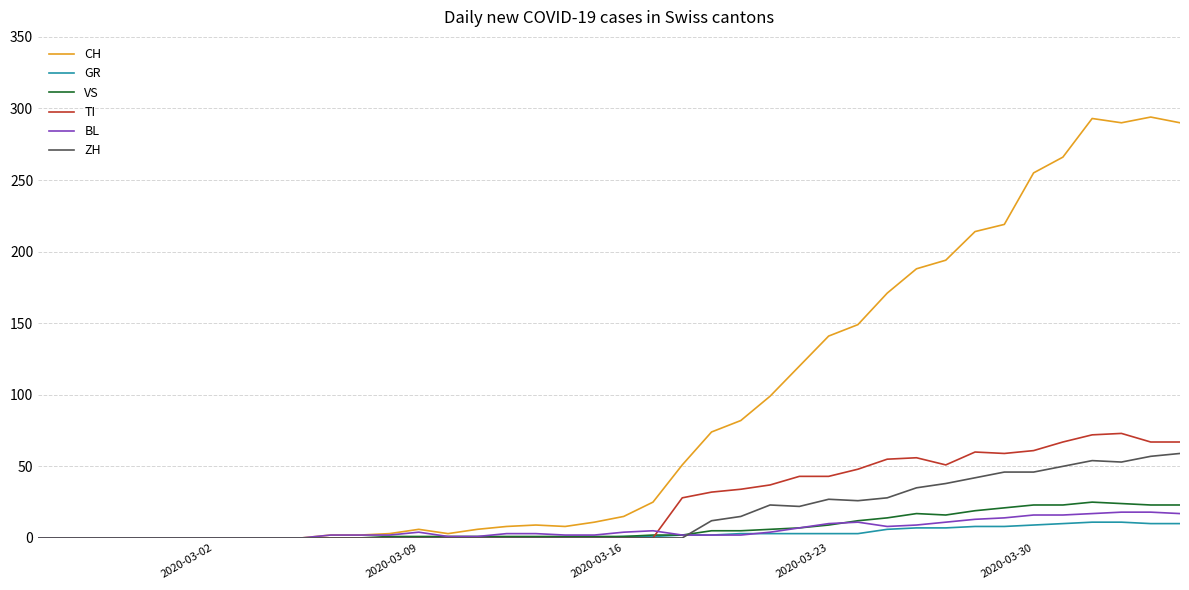

Which series has the largest total across all categories?

CH